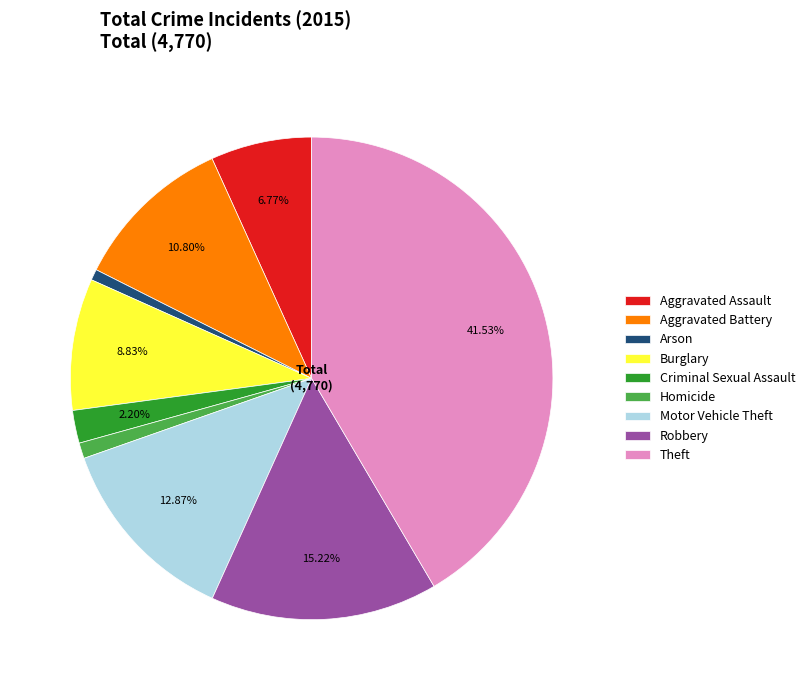

What is the largest slice in the pie chart?

Theft